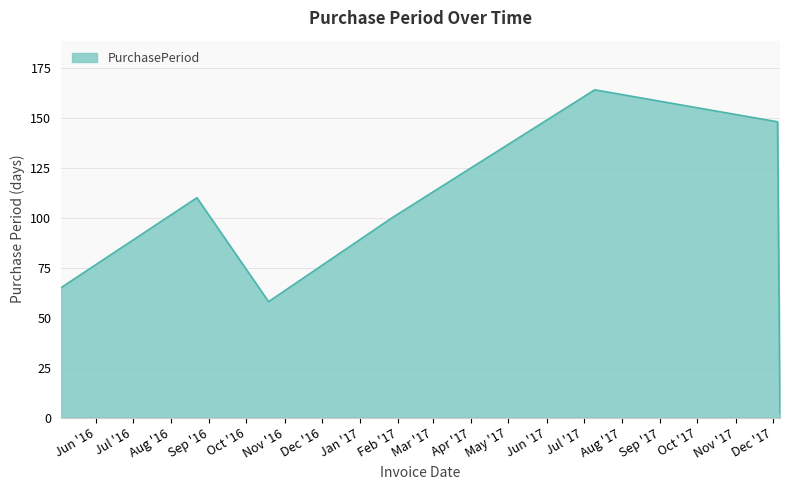

True or false: the data has more than 0 interior local peaks.

True